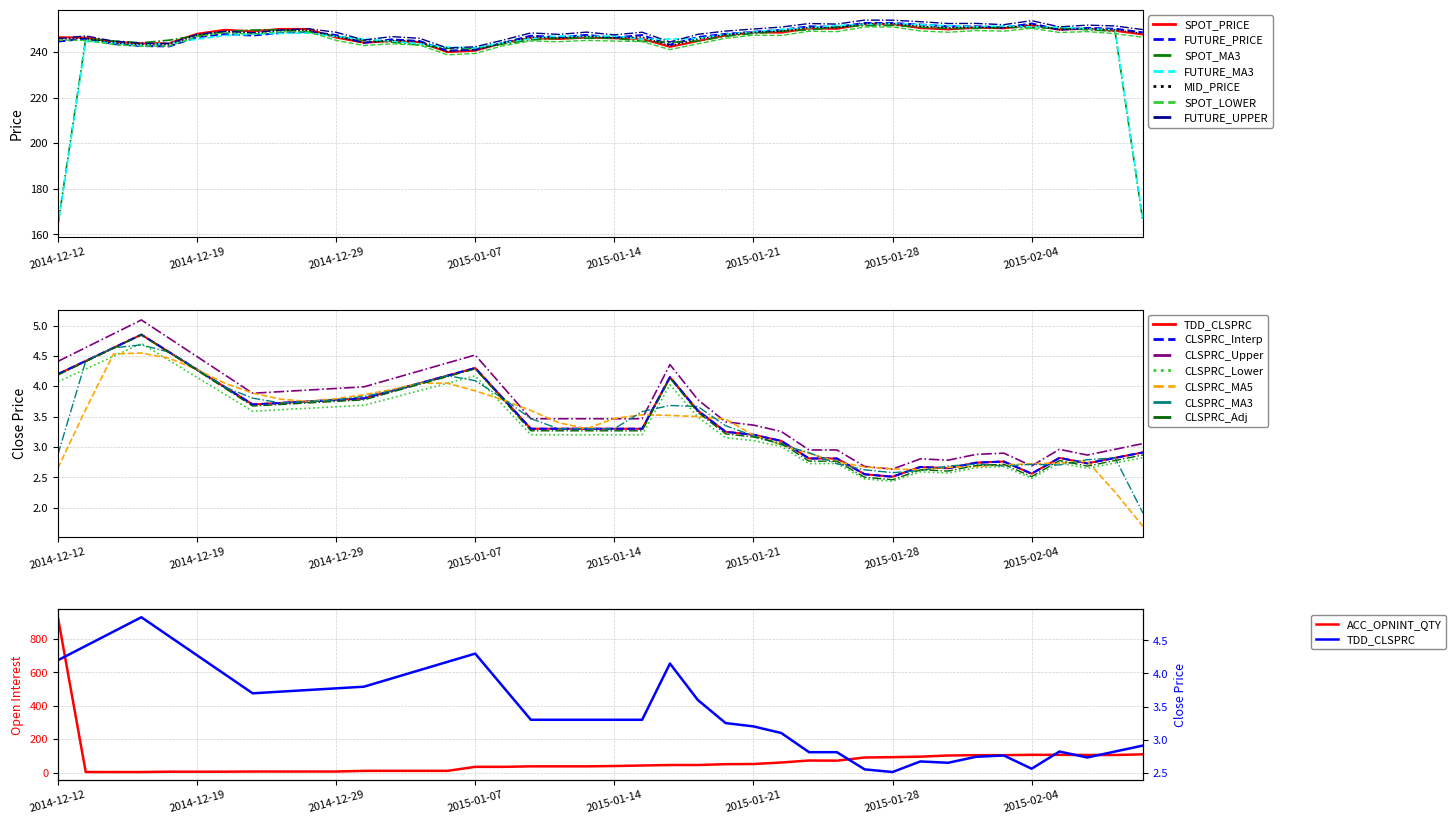

What is the value of the FUTURE_PRICE point at the 17th from the left?

243.9